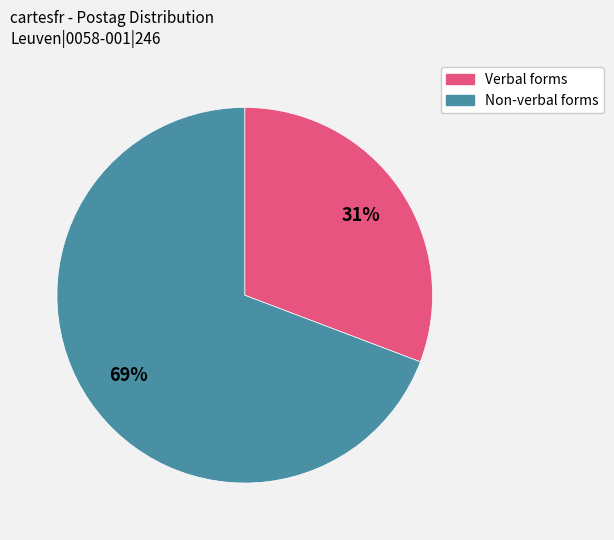

What percentage is the Verbal forms slice, to the nearest percent?

31%